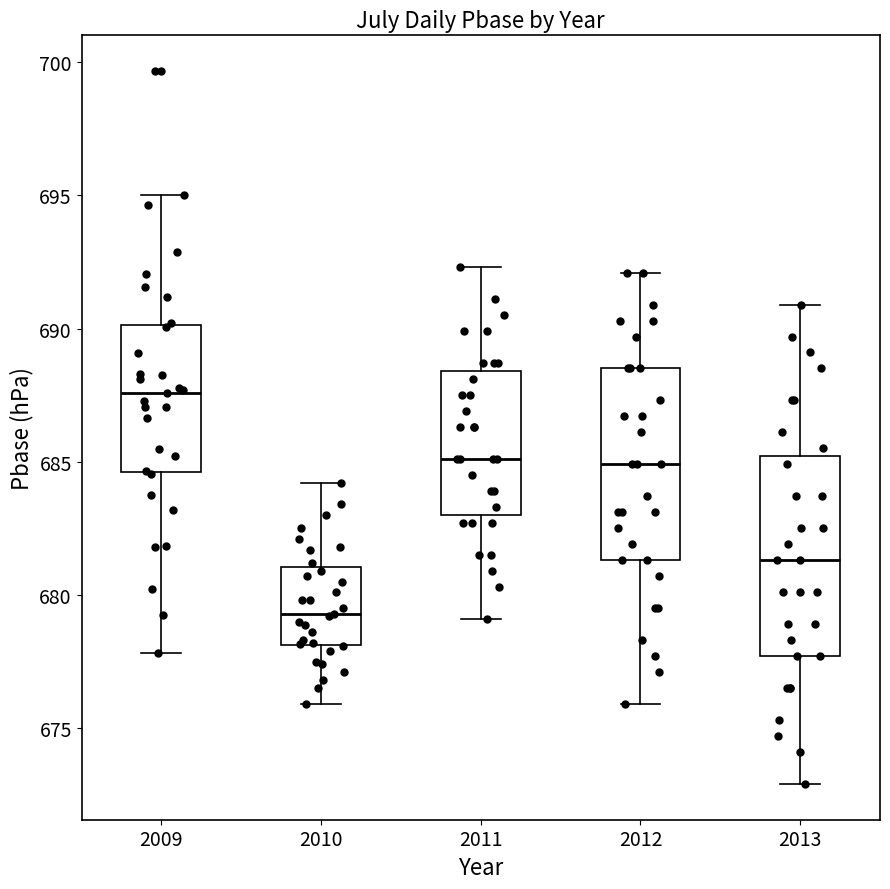

Where does the upper whisker of the box at x = 2012 end on the y-axis? The values are not printed on the chart, so give them approximately, as read against the axis.

692.0